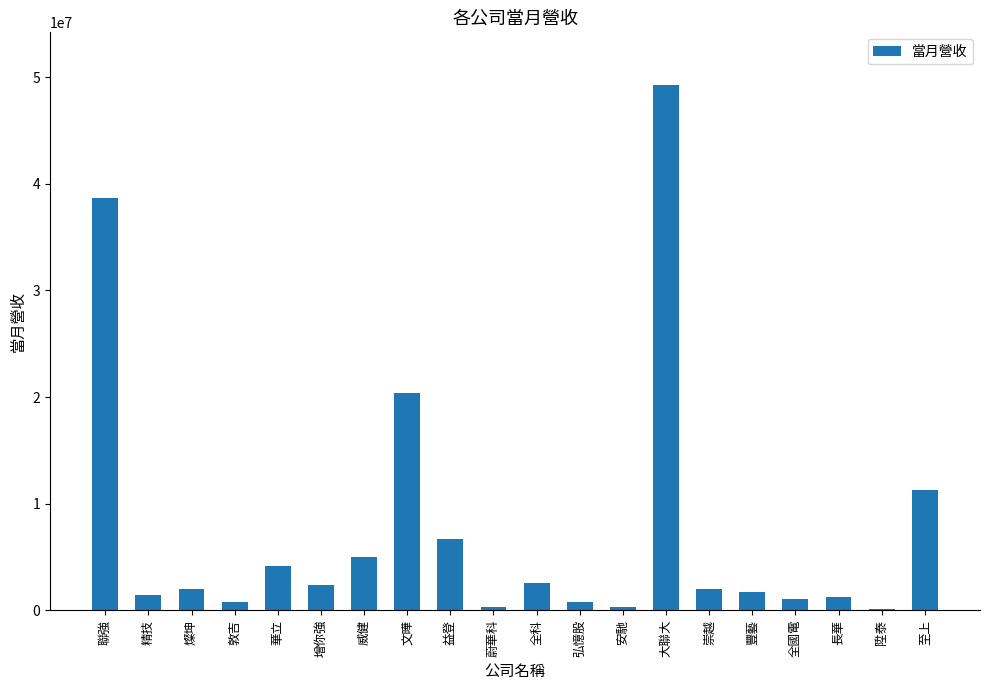

What is the maximum value shown in the chart?

49277819